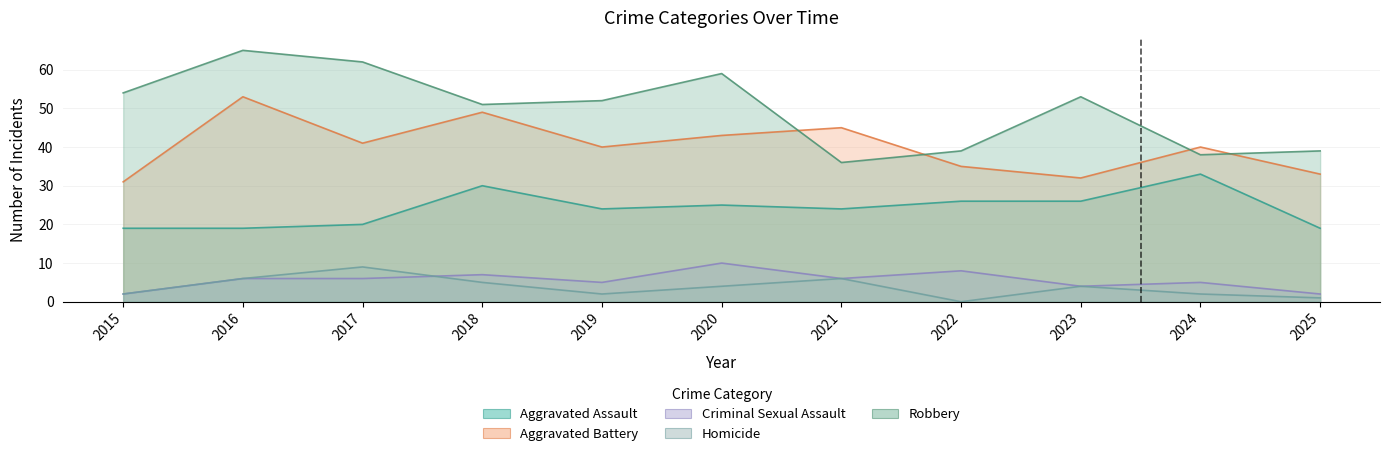

What is the sum of the Aggravated Assault values at 2017 and 2015?

39